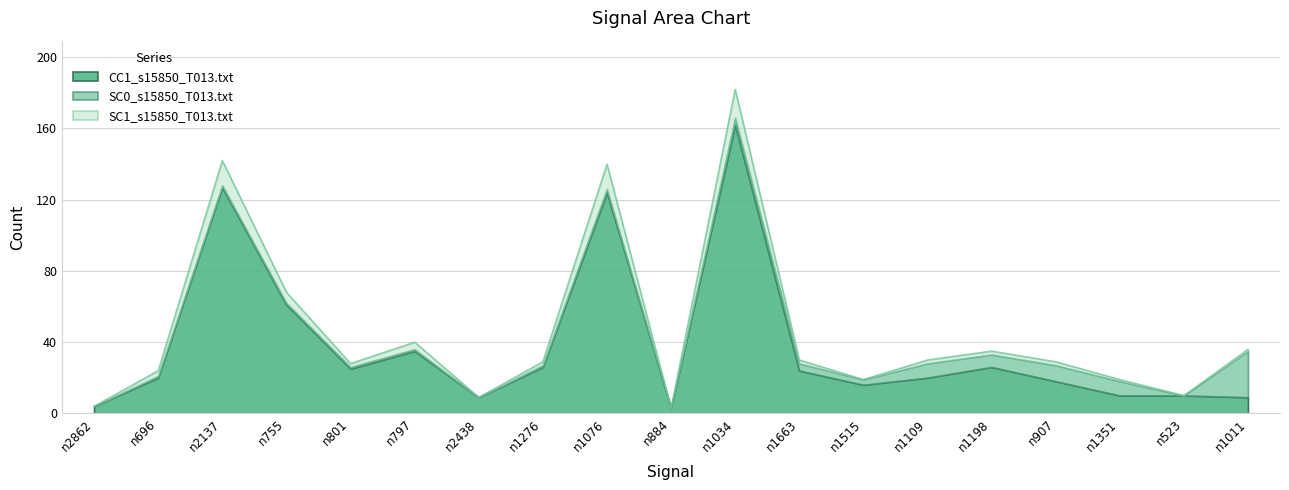

Which category has the highest value in the CC1_s15850_T013.txt series?

n1034